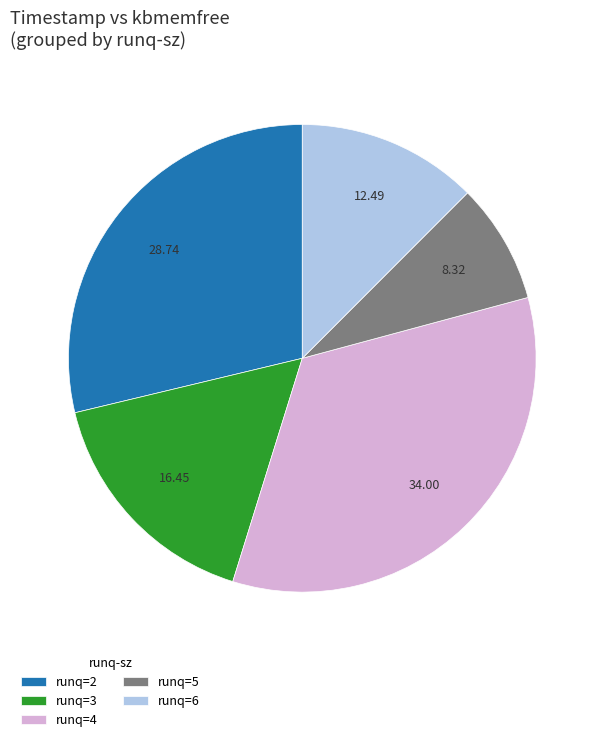

Which slice is the largest?

runq=4